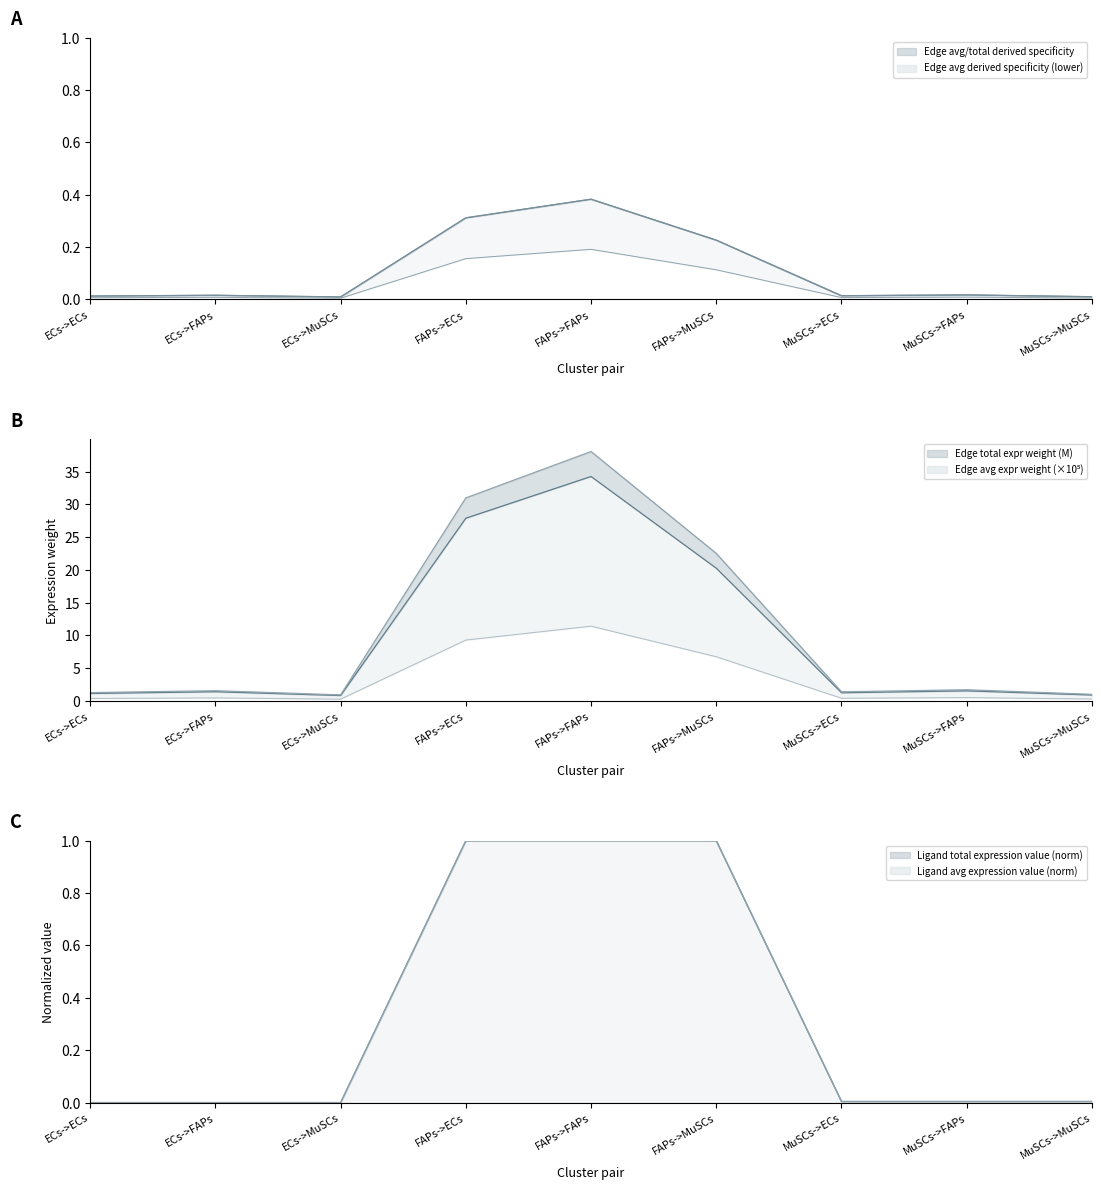

What is the label of the 2nd point from the right?

MuSCs->FAPs